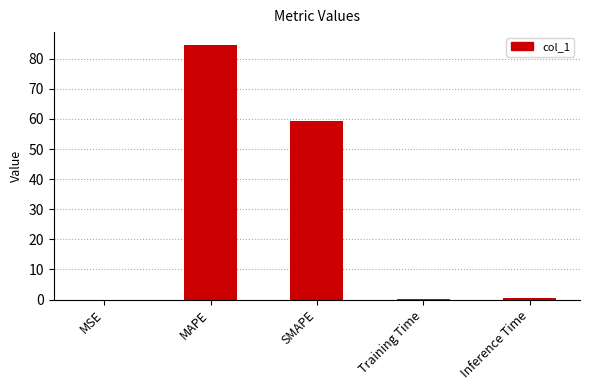

At which category does the chart reach its peak across all series?

MAPE